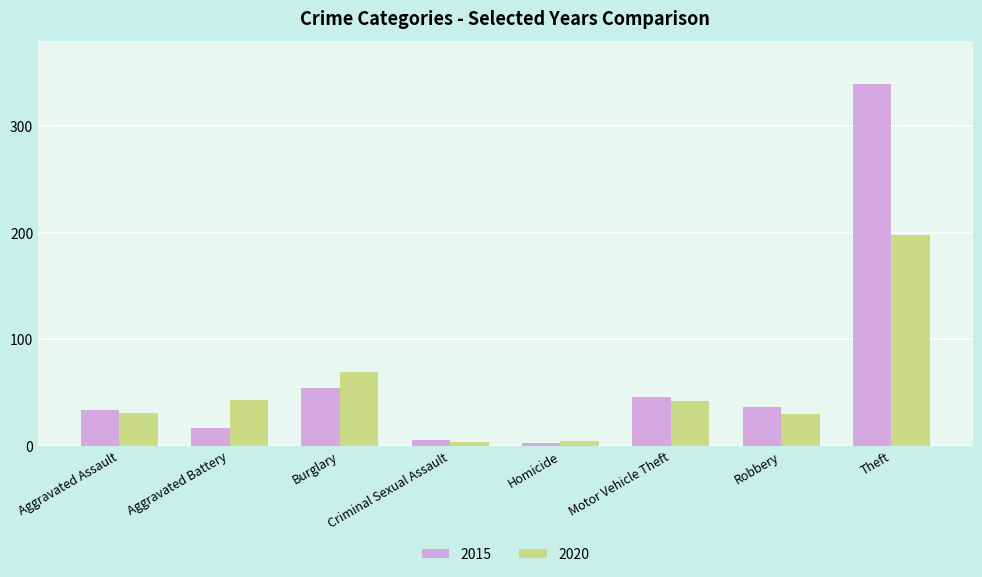

Which series has the largest range (max minus min)?

2015